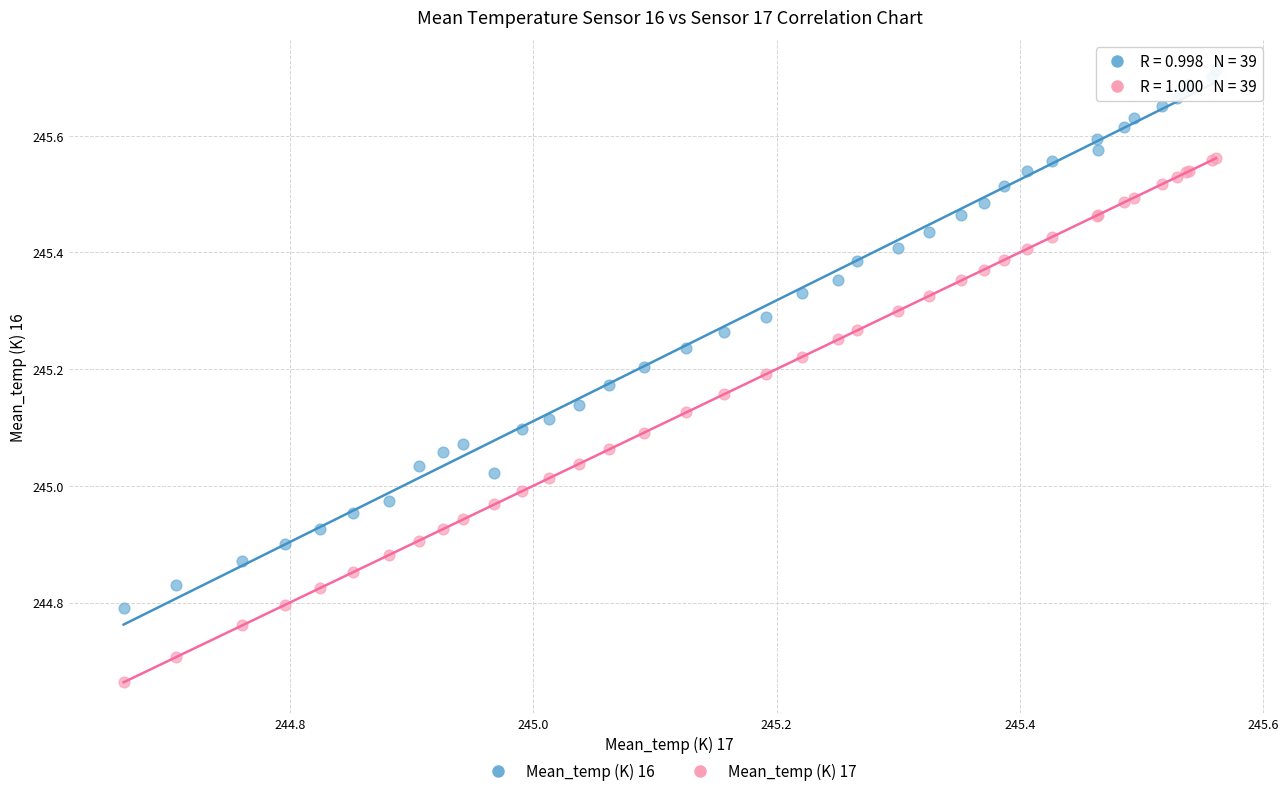

Which series reaches the maximum Y coordinate?

Mean_temp (K) 16